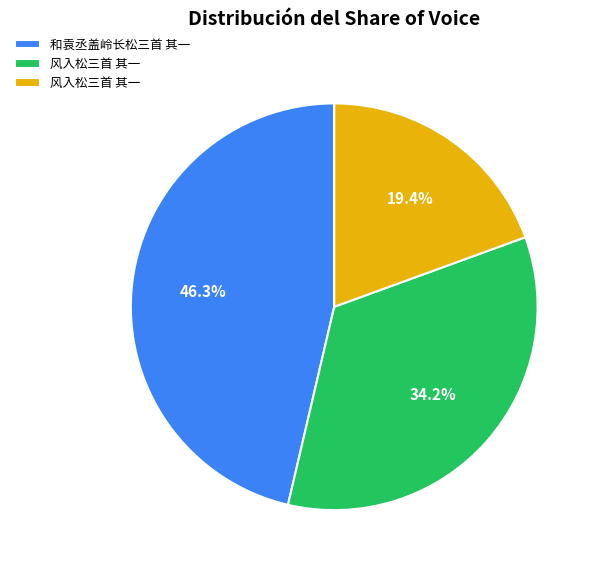

How many segments does this pie chart have?

3